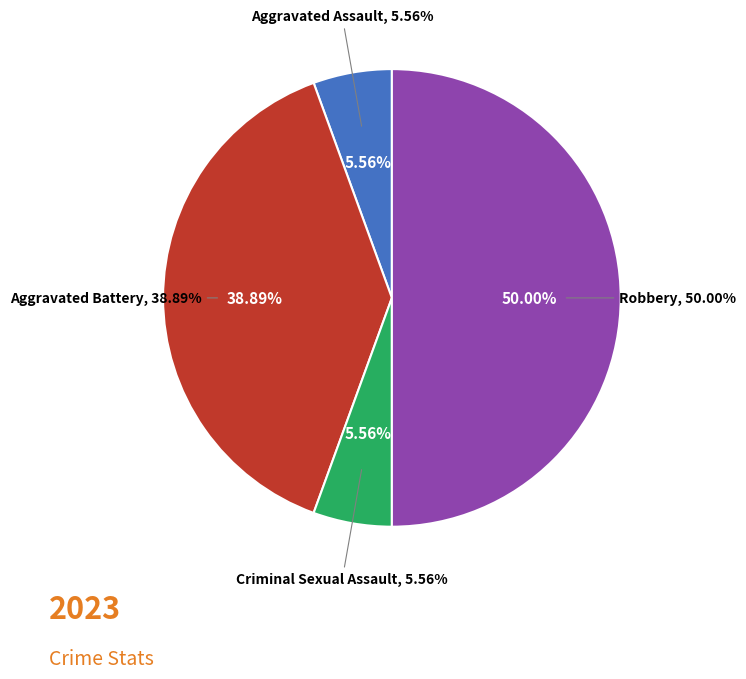

To the nearest percent, what percentage of the pie is Aggravated Battery?

39%